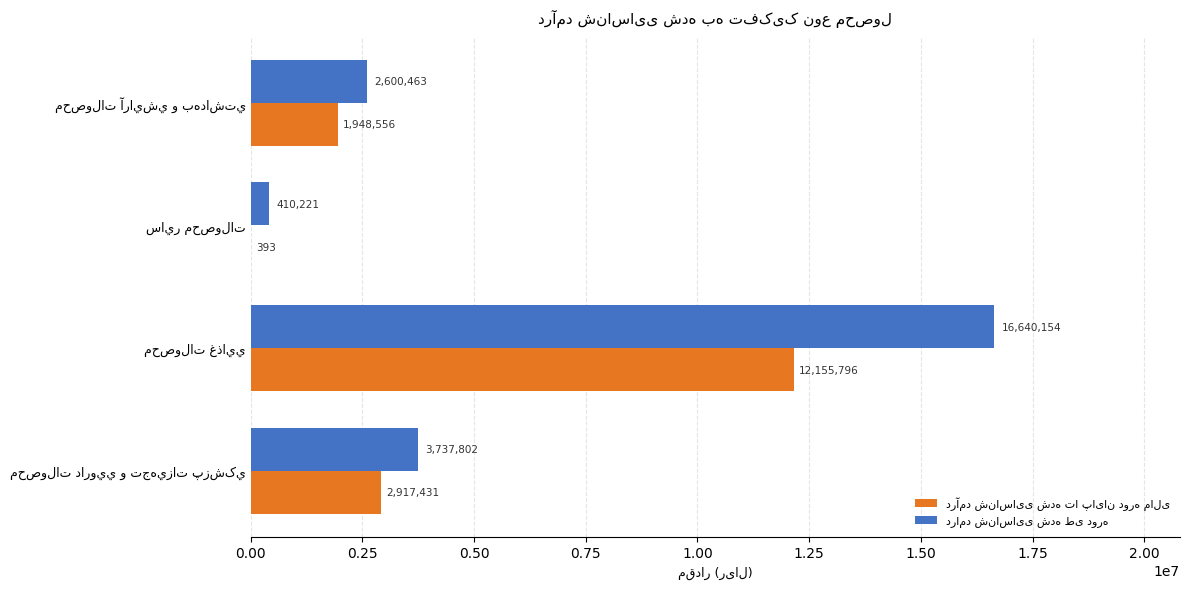

Count the number of data series in this chart.

2